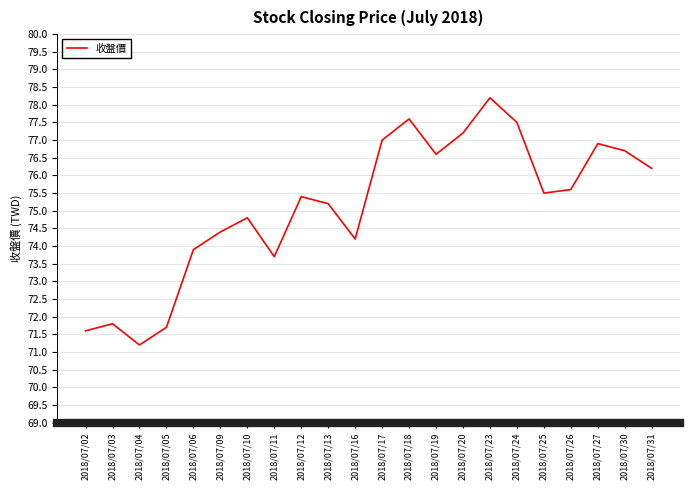

True or false: the data shows 75.5 at 2018/07/25.

True